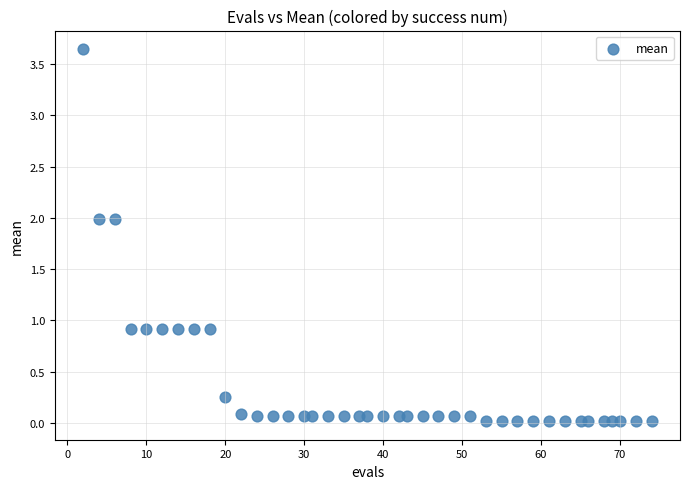

What is the range of X values (max minus min)?

72.0